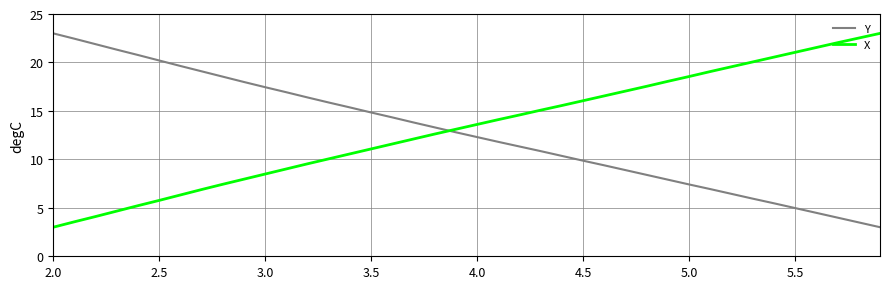

True or false: X and Y cross at least once.

True